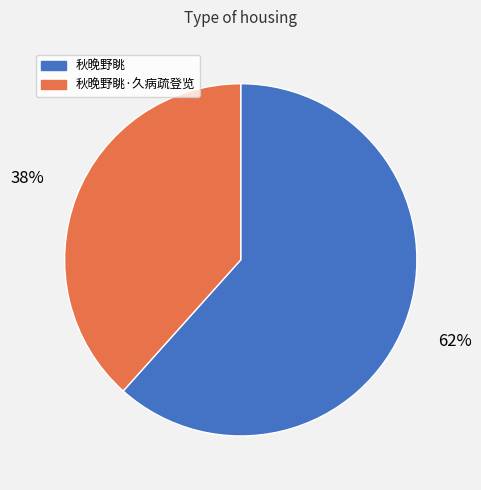

To the nearest percent, what is the average slice percentage?

50%